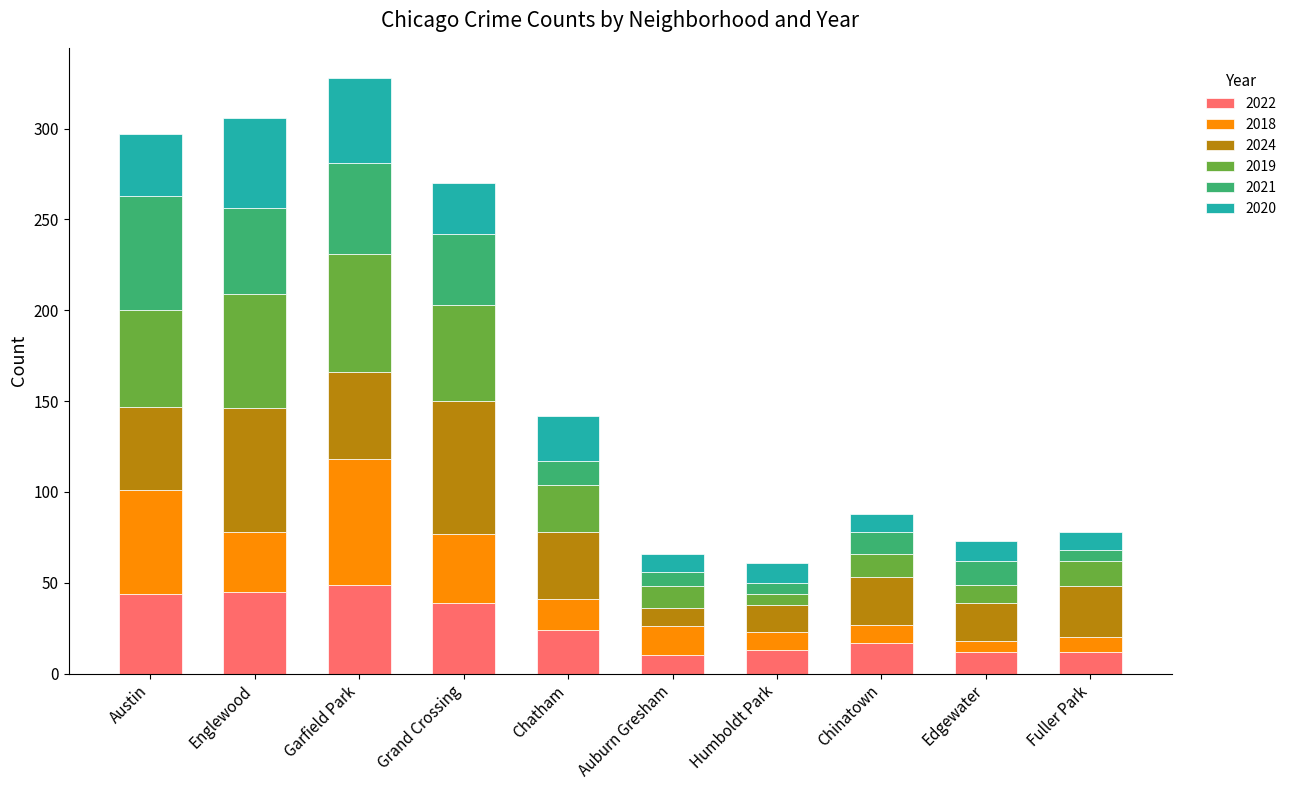

What is the total value across all series at Auburn Gresham?

66